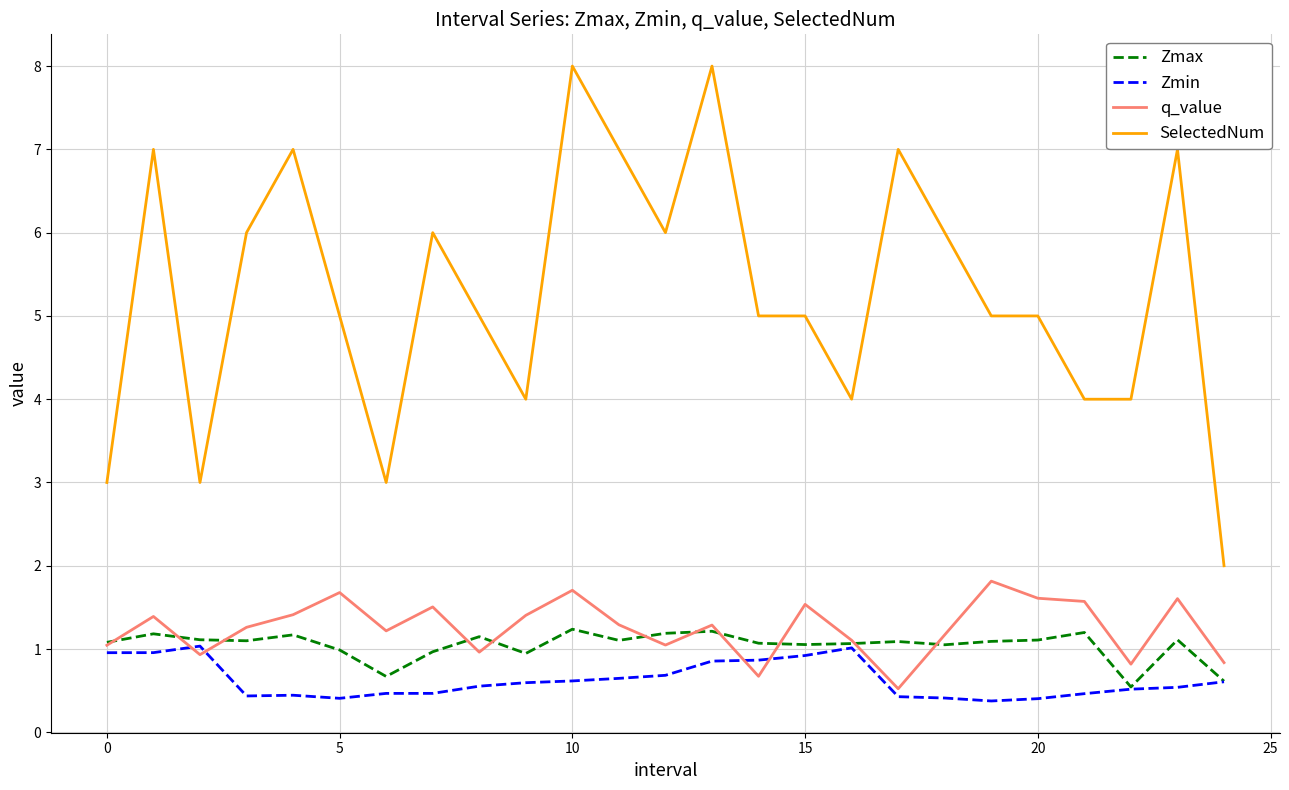

Which series has the widest spread of values?

SelectedNum